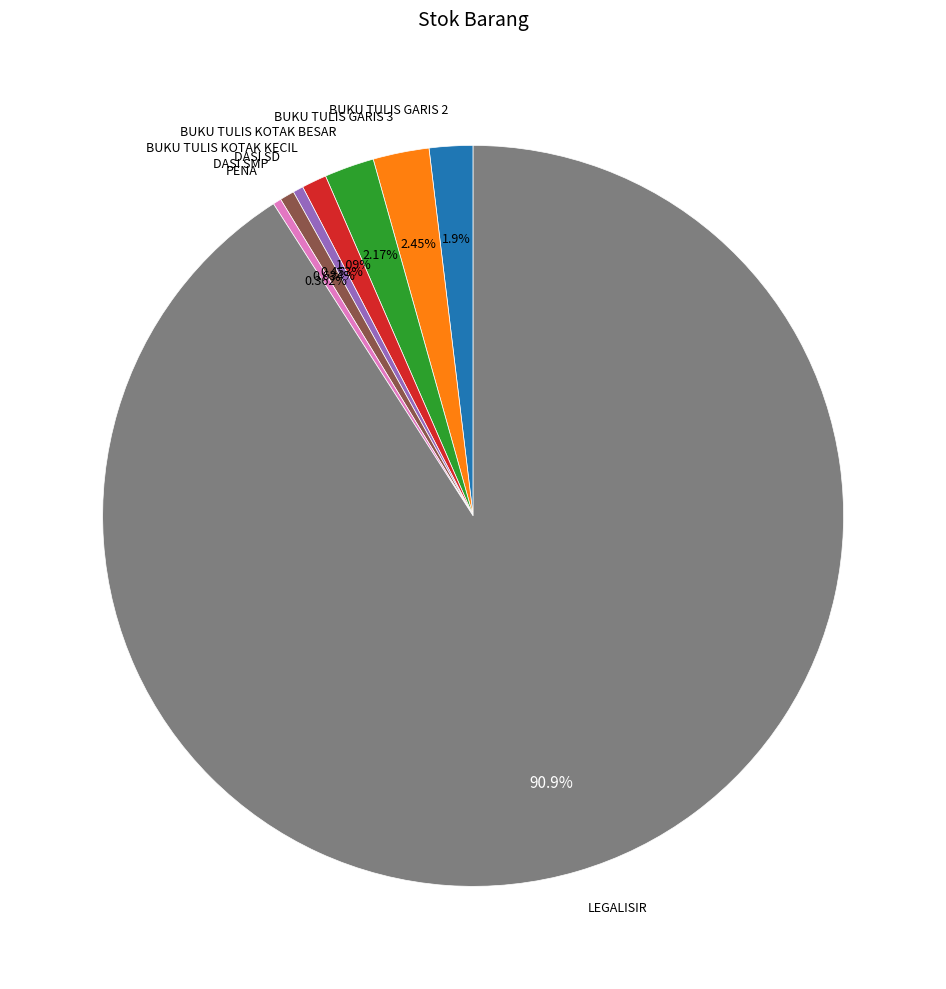

Does LEGALISIR represent more than half of the total?

Yes